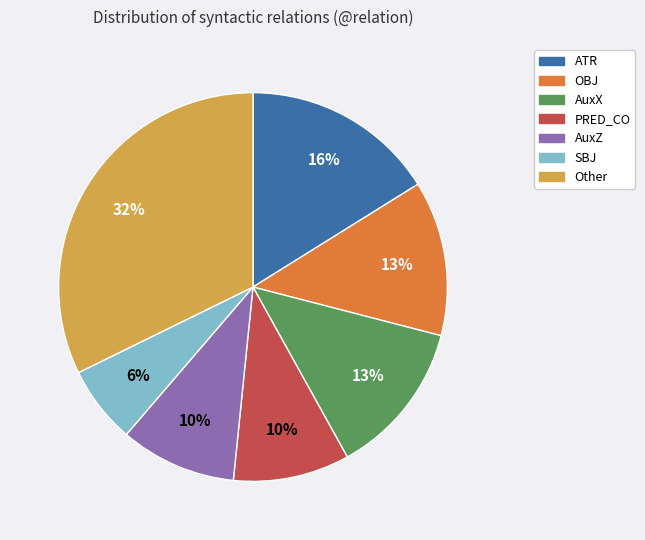

How many slices are in this pie chart?

7